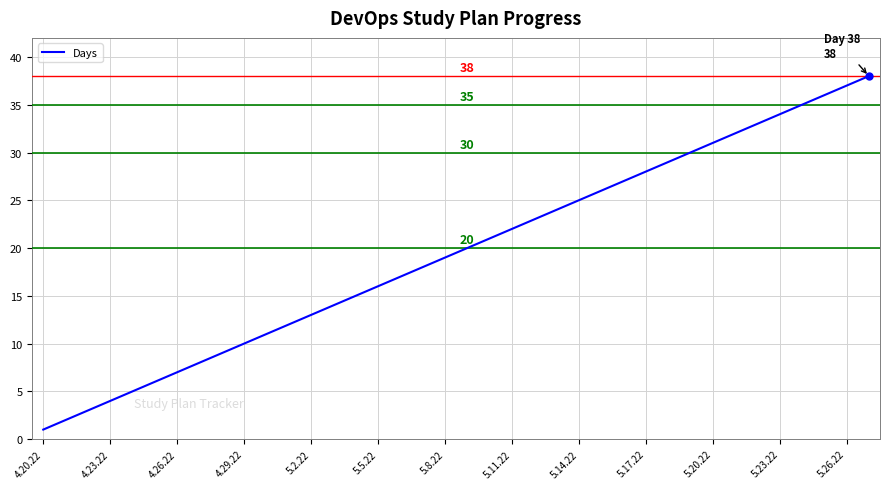

What is the greatest value displayed?

38